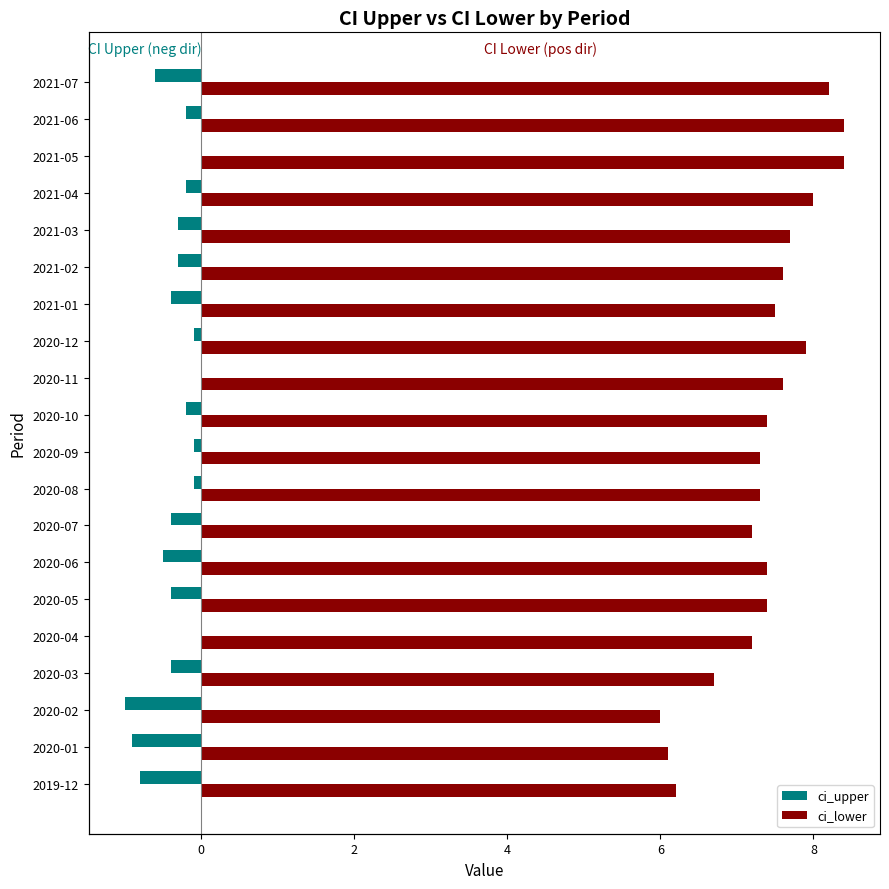

Rank the series by their average value, from lowest to highest.

ci_upper, ci_lower